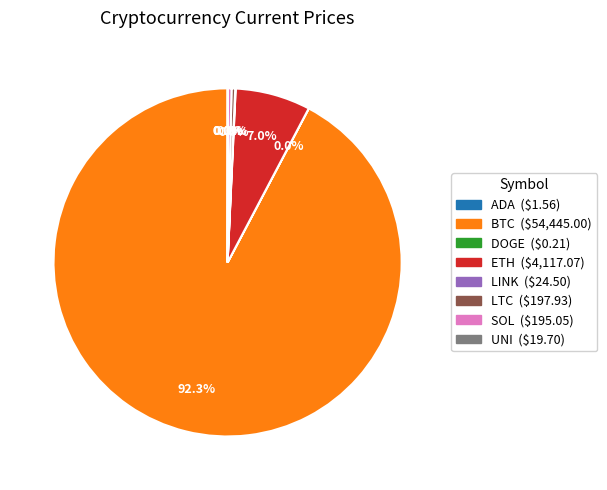

Is there any slice that represents more than half of the pie?

Yes